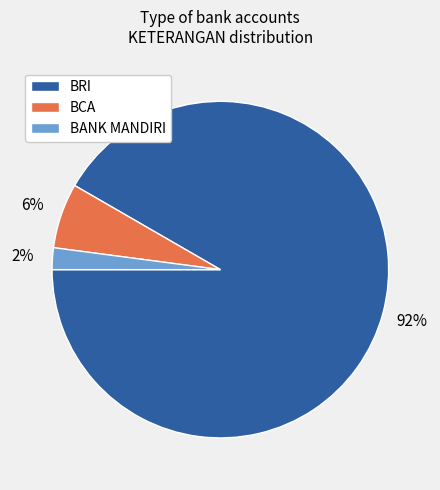

Rank the categories by value from highest to lowest.

BRI, BCA, BANK MANDIRI